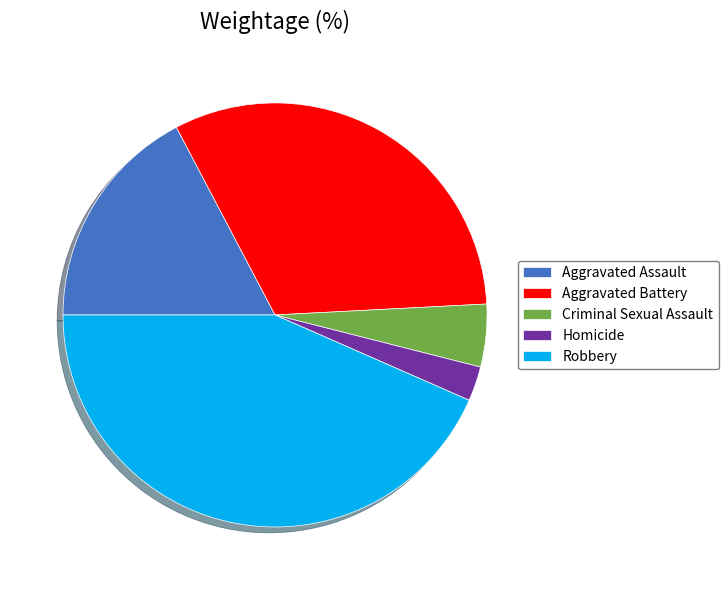

What is the largest slice in the pie chart?

Robbery